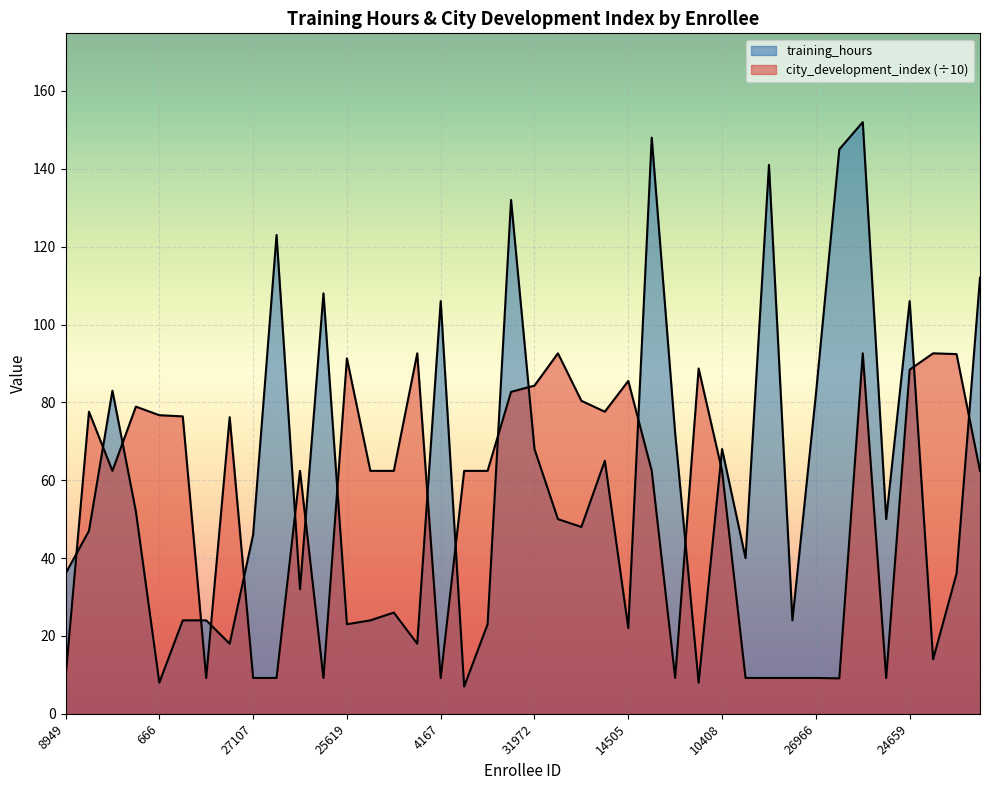

How many lines are shown in the chart?

2